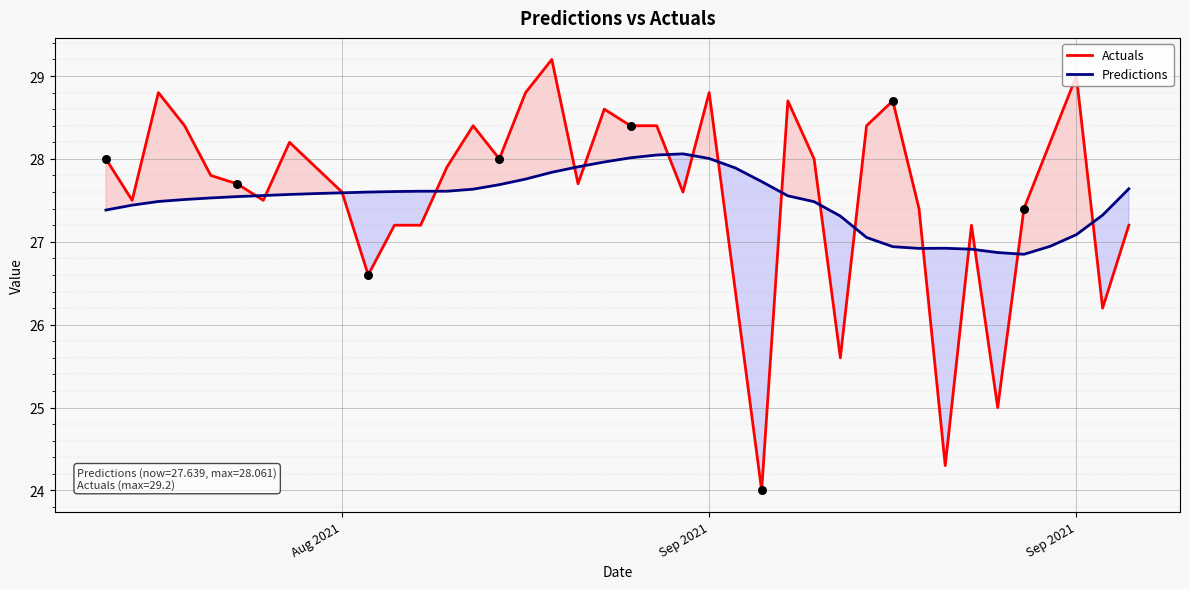

At how many categories does at least one series exceed 26?

40